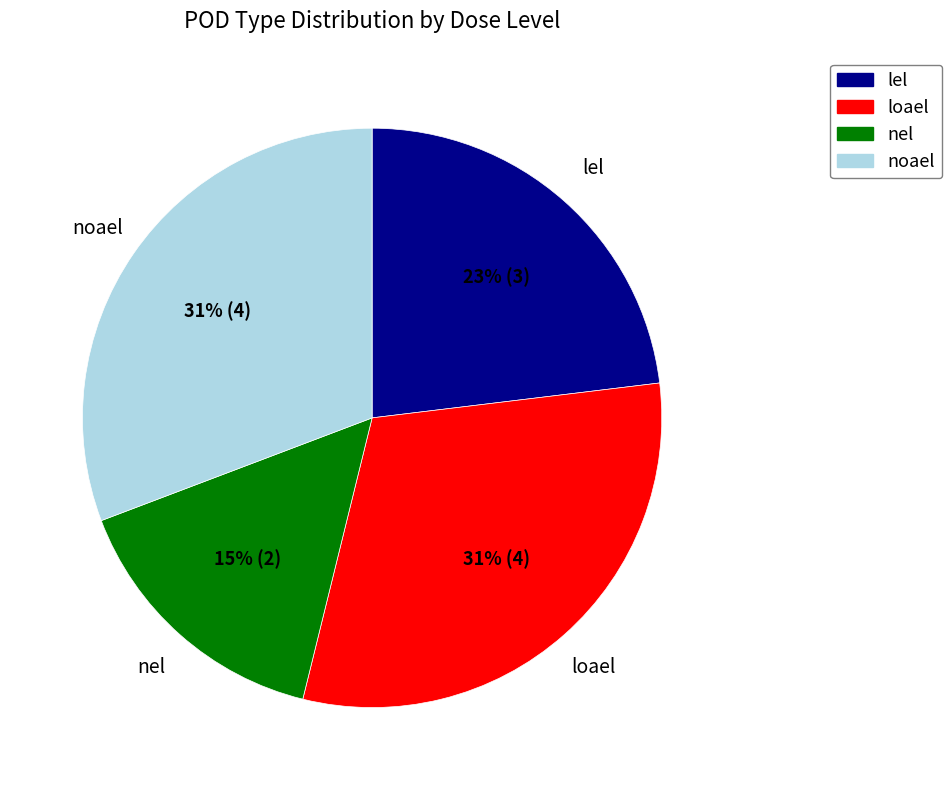

Does lel account for over 50% of the chart?

No